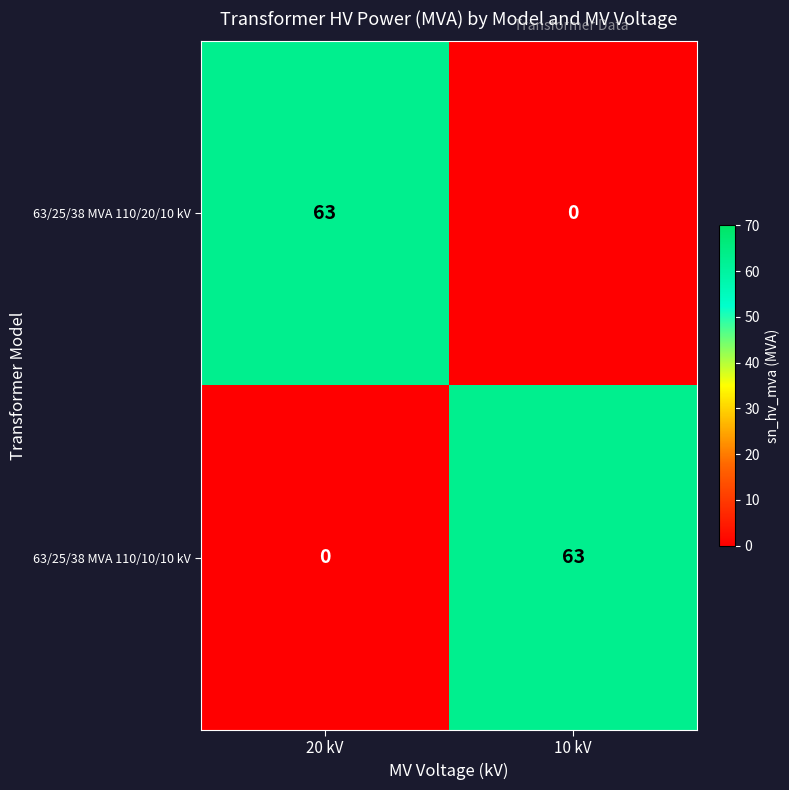

What is the maximum value shown in the chart?

63